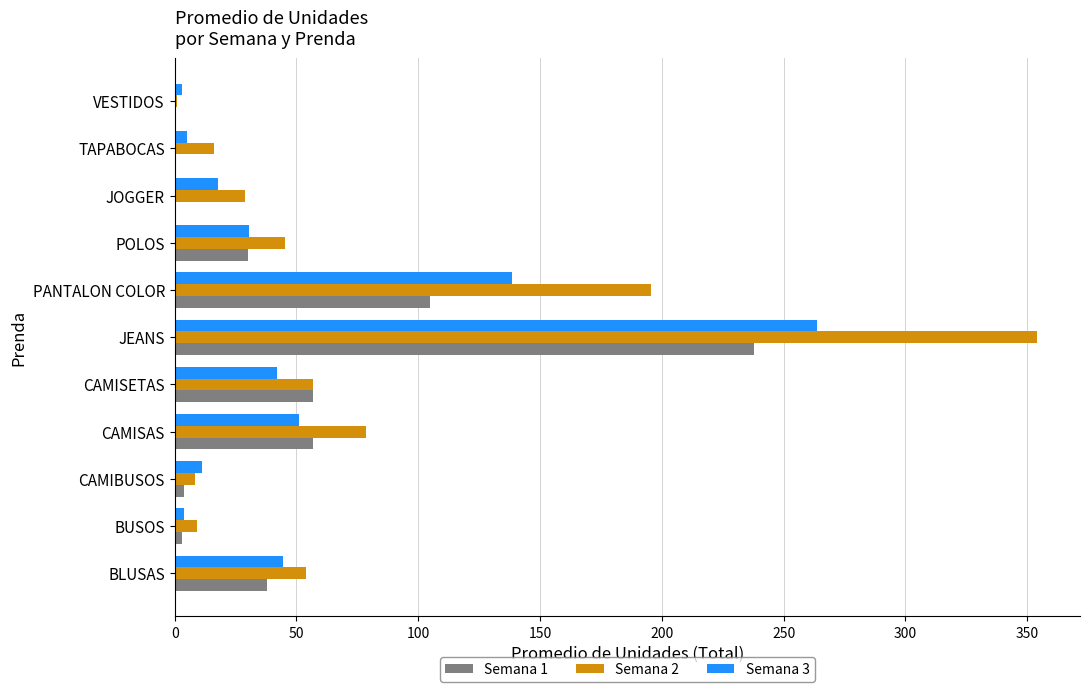

True or false: Semana 1 has a value of 108.0 at VESTIDOS.

False